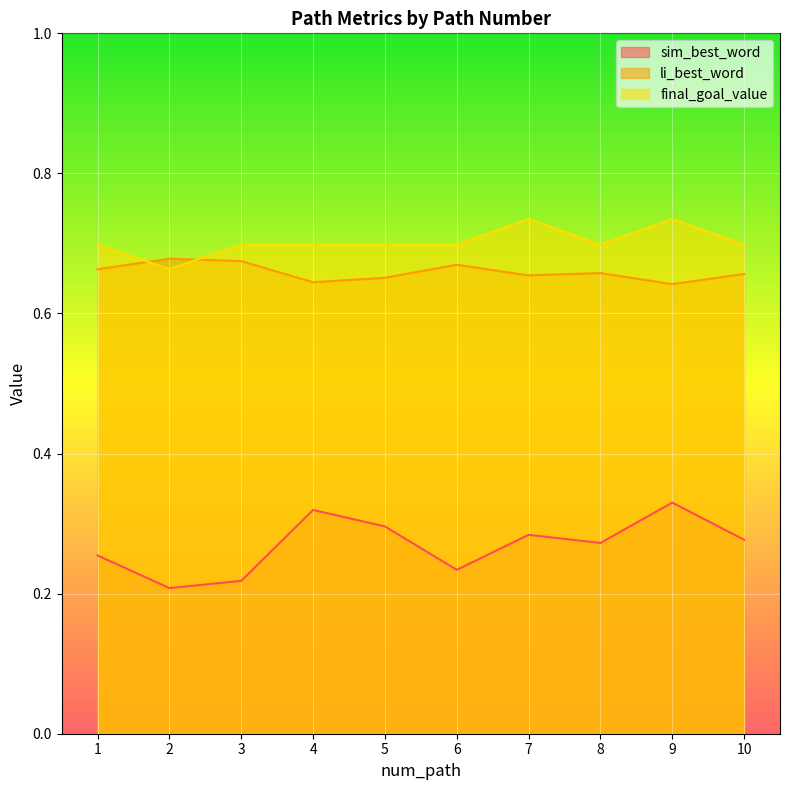

Which series has the widest spread of values?

sim_best_word